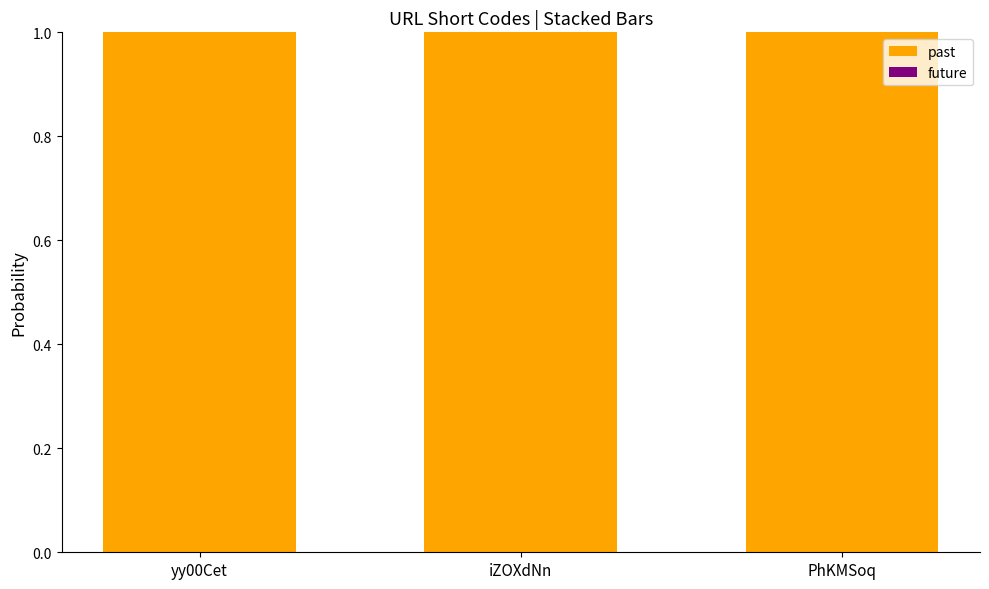

True or false: future has a value of 0 at iZOXdNn.

True